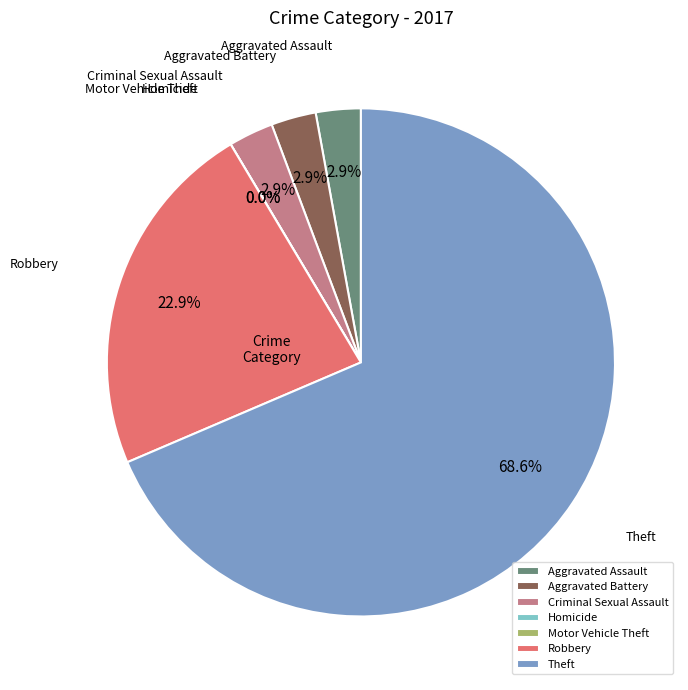

To the nearest percent, what percentage of the pie is Theft?

69%